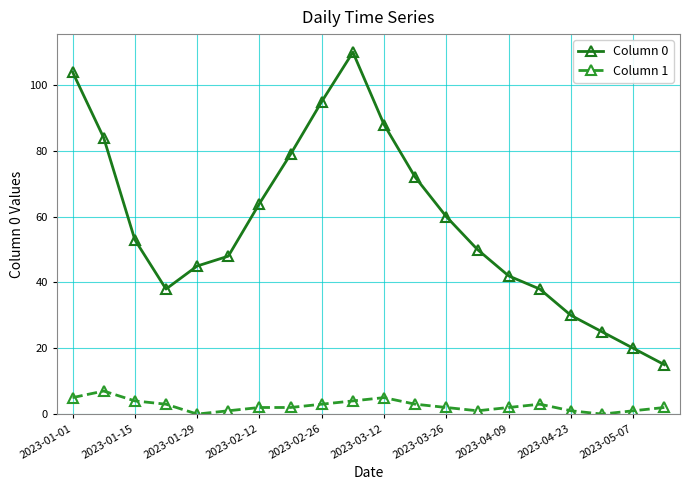

Rank the series by their maximum value, from lowest to highest.

Column 1, Column 0